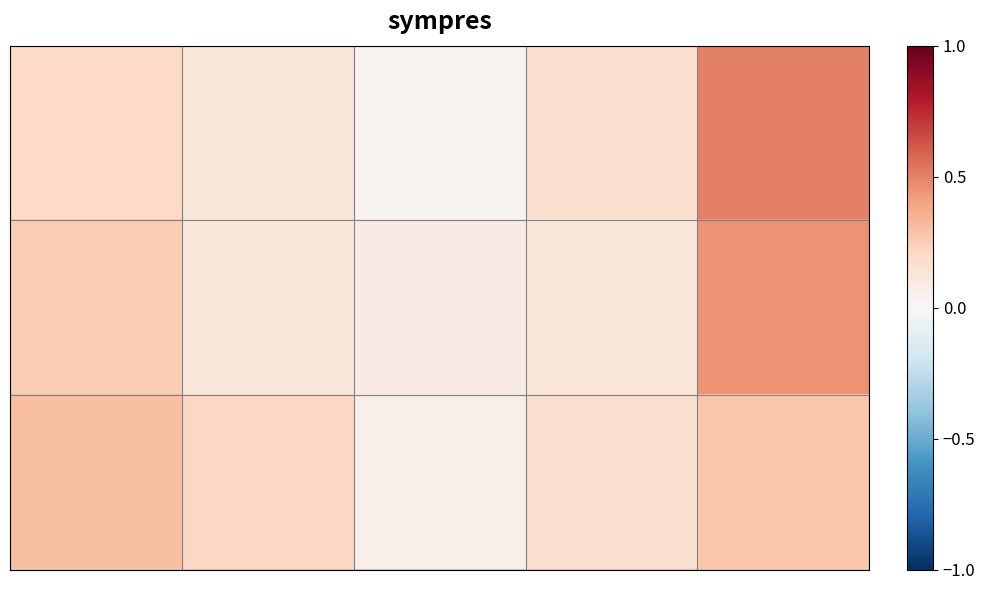

How many series are shown in this chart?

3